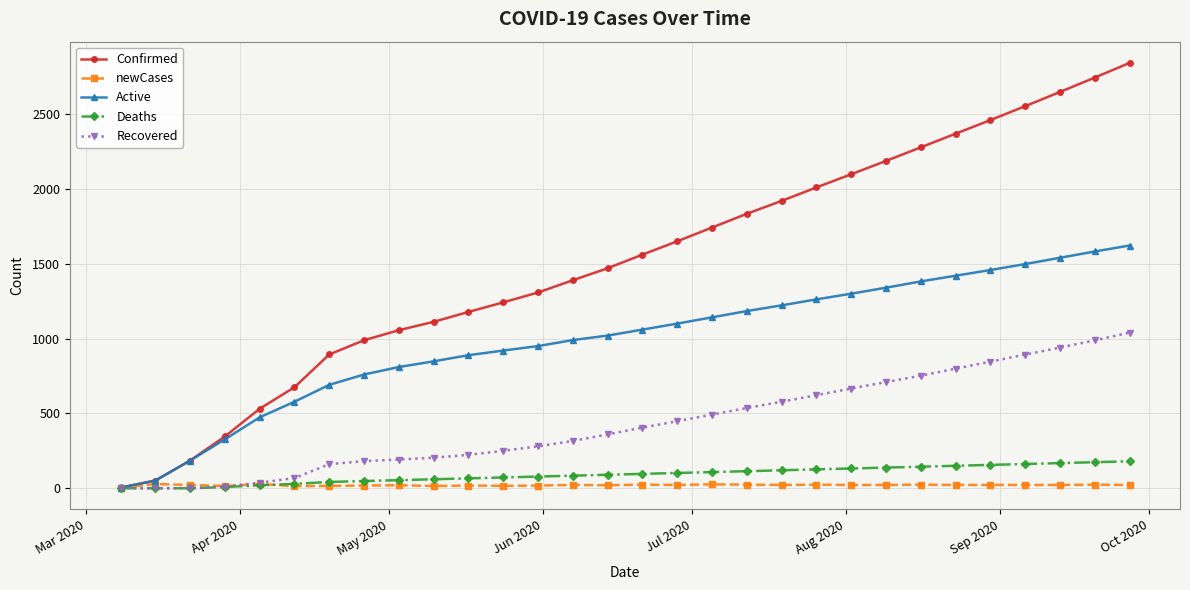

True or false: Confirmed has more than 1 interior local peaks.

False